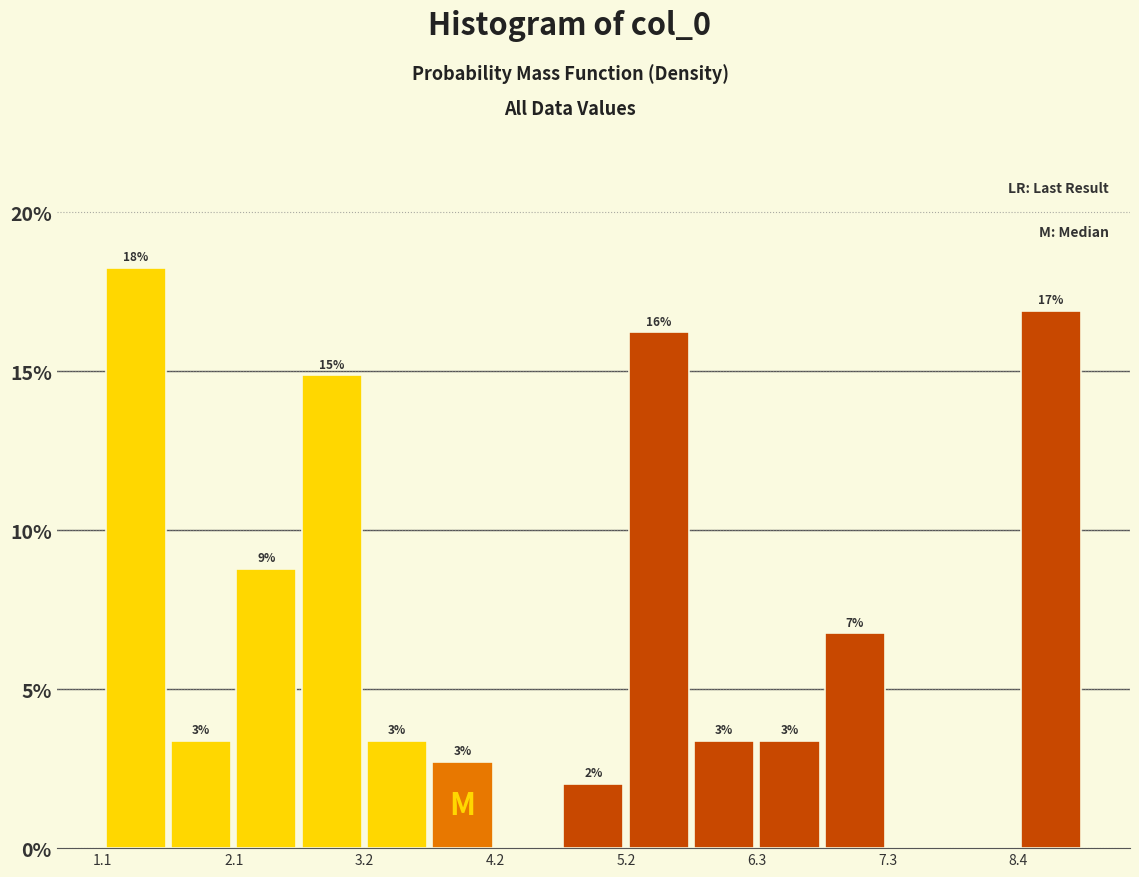

Around what value on the x-axis is the tallest bar? Give the approximate position of its centre, as read against the axis.

1.4